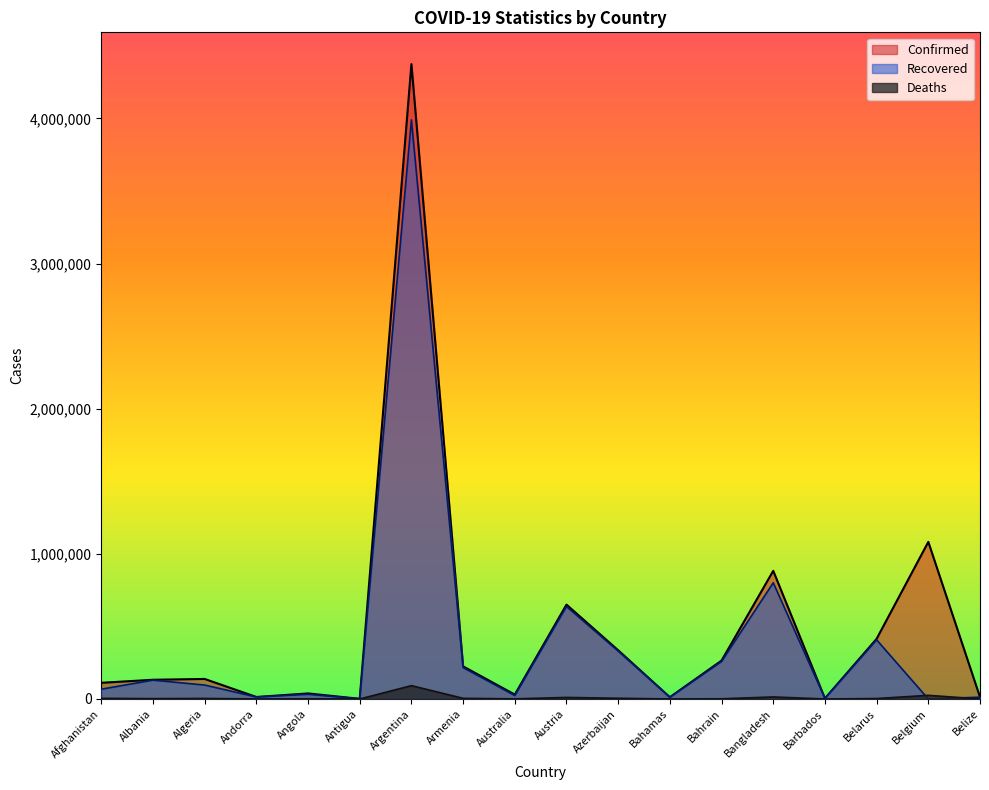

At which category does Deaths reach its first local valley?

Albania